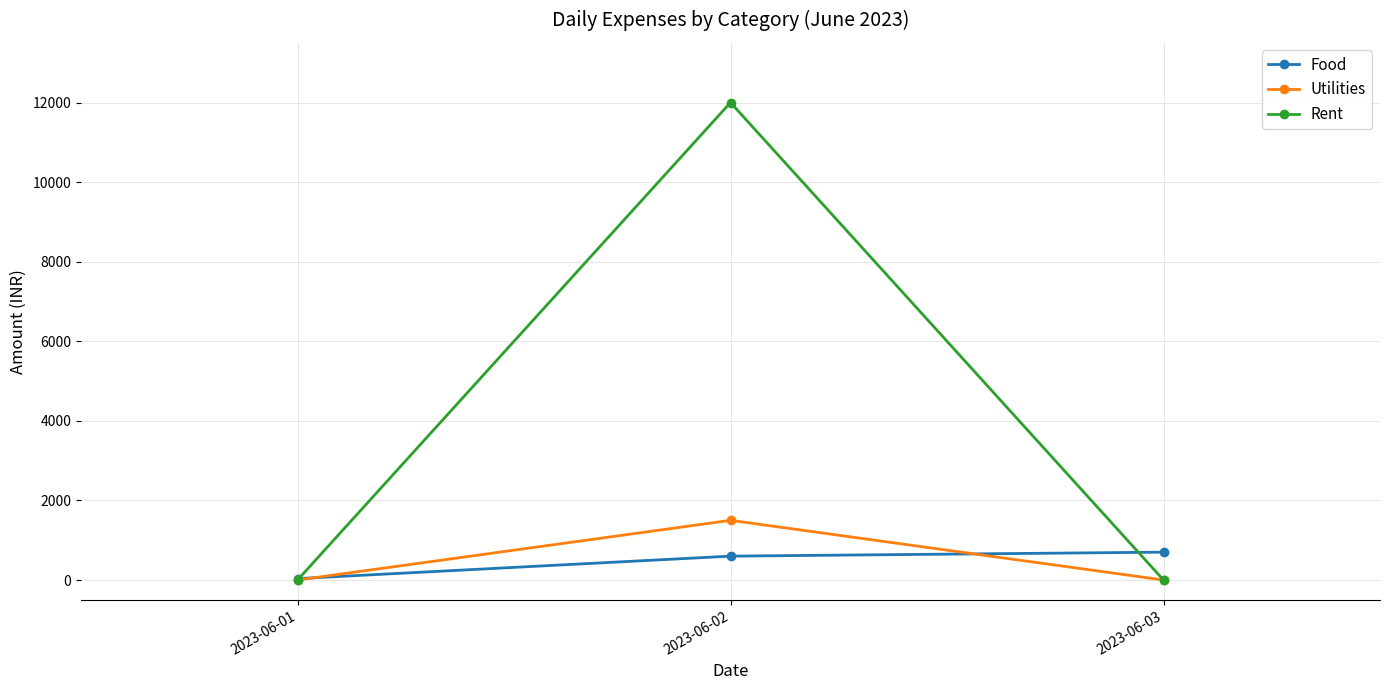

What is the value of the Food point at the 3rd from the left?

700